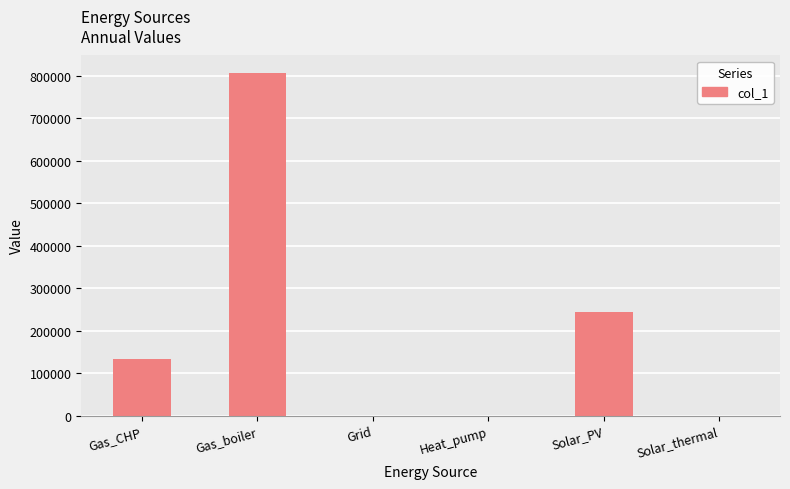

Is it true that the value at Heat_pump is -371019.2?

False